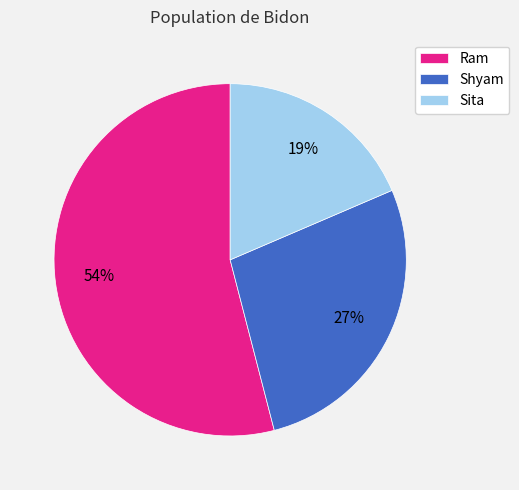

Is it true that Shyam is 20% of the pie?

False